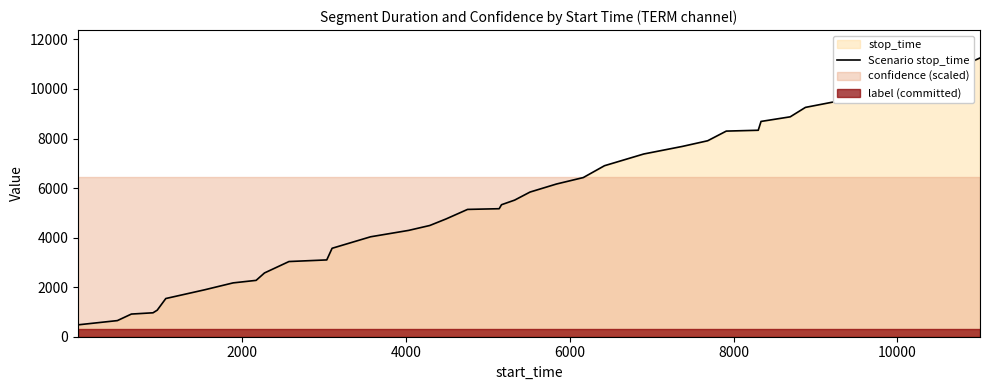

What is the greatest value displayed?

11252